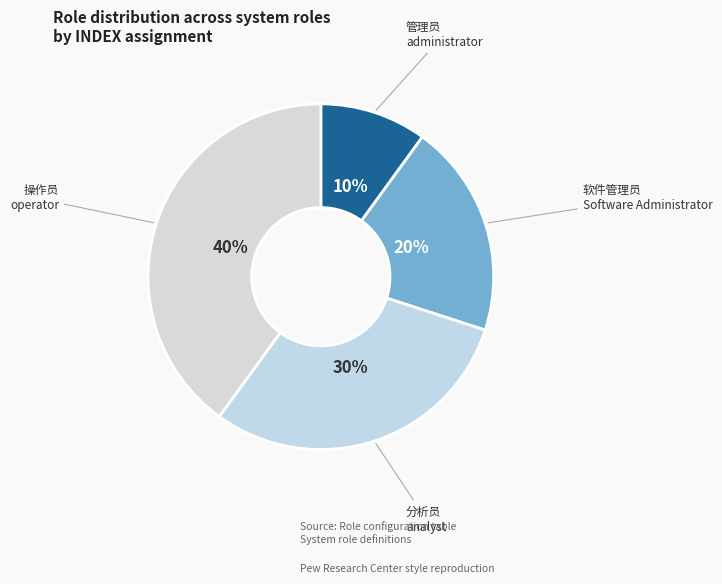

To the nearest percent, what percentage of the pie is 分析员?

30%